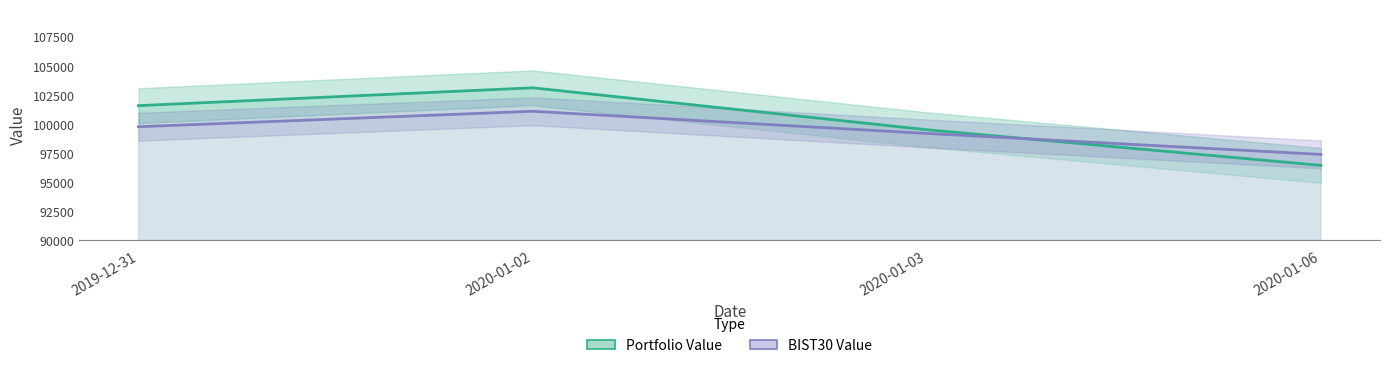

Is it true that BIST30 Value equals 60040.8 at 2020-01-02?

False